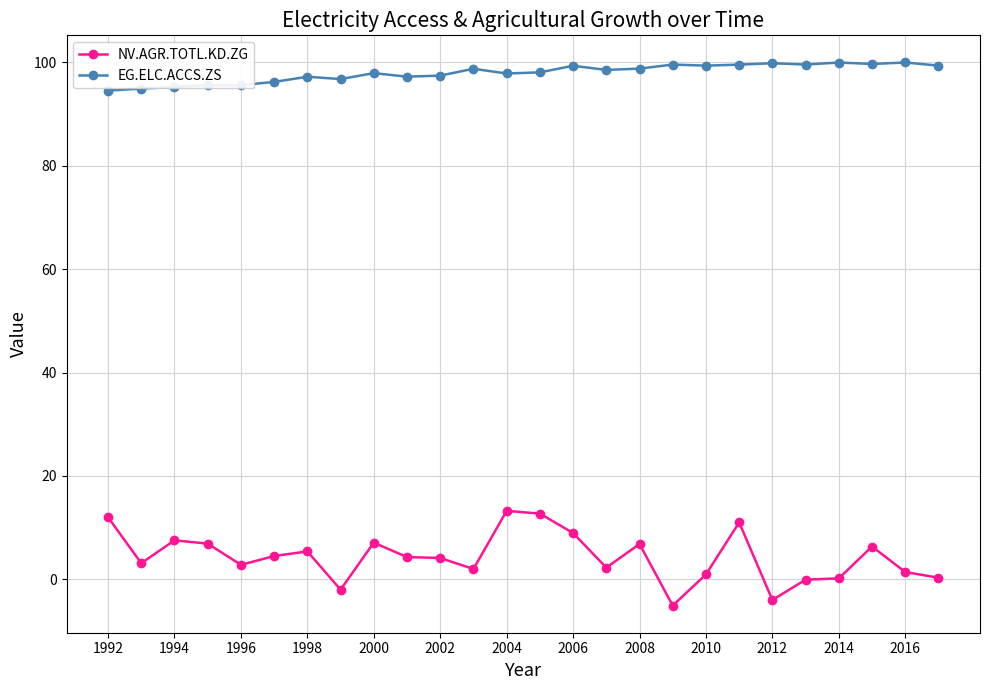

What is the difference between the maximum and second lowest values in the EG.ELC.ACCS.ZS series?

5.1